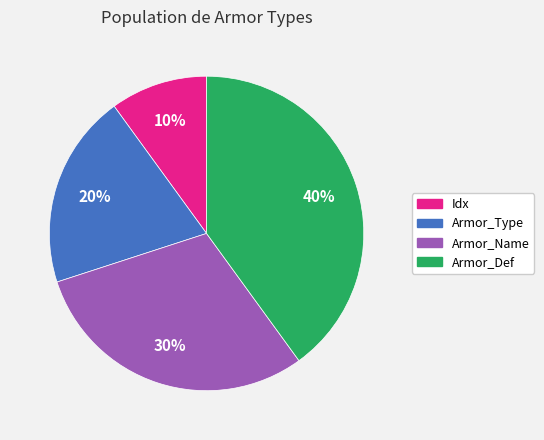

To the nearest percent, what percentage of the pie is Armor_Type?

20%